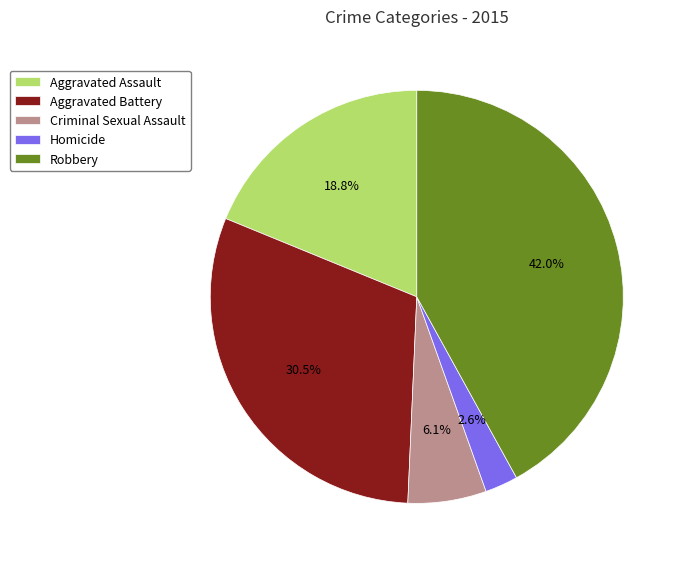

How much of the chart is everything except Robbery?

58.0%